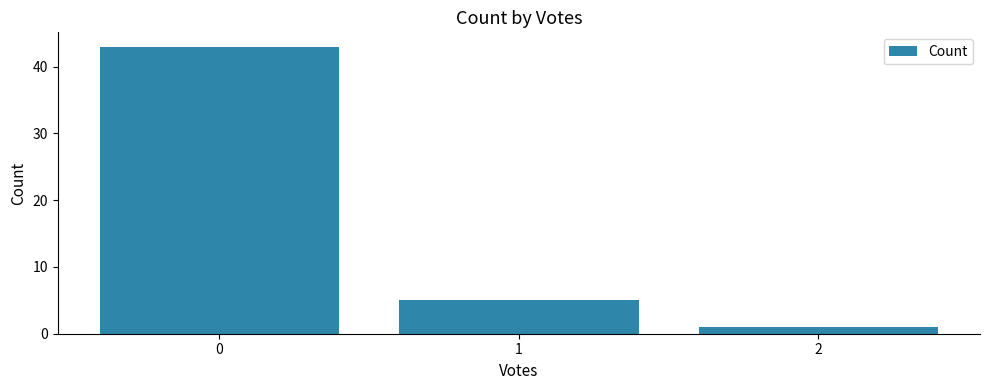

List the labels in order of value, smallest first.

2, 1, 0